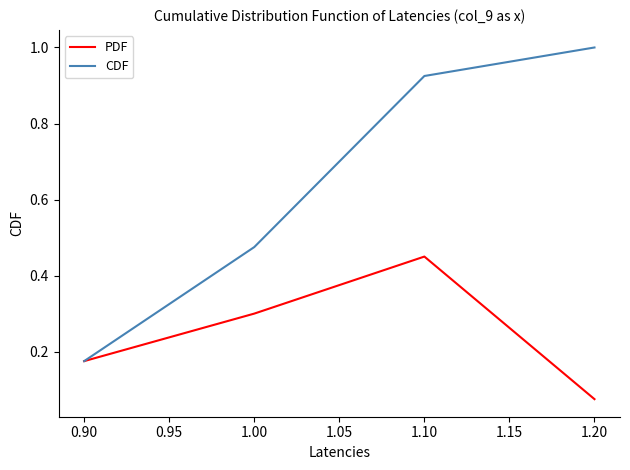

Which category has the lowest value in the PDF series?

1.20